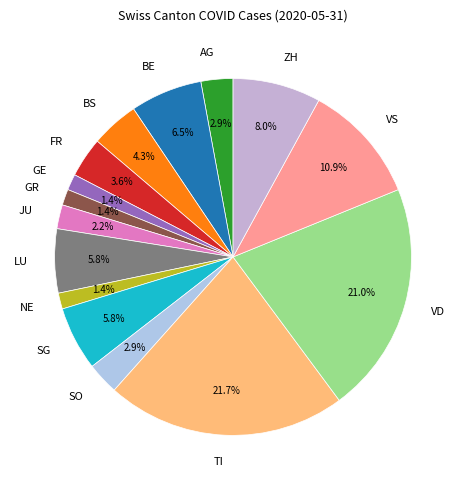

Combined, do ZH and NE account for over 50%?

No